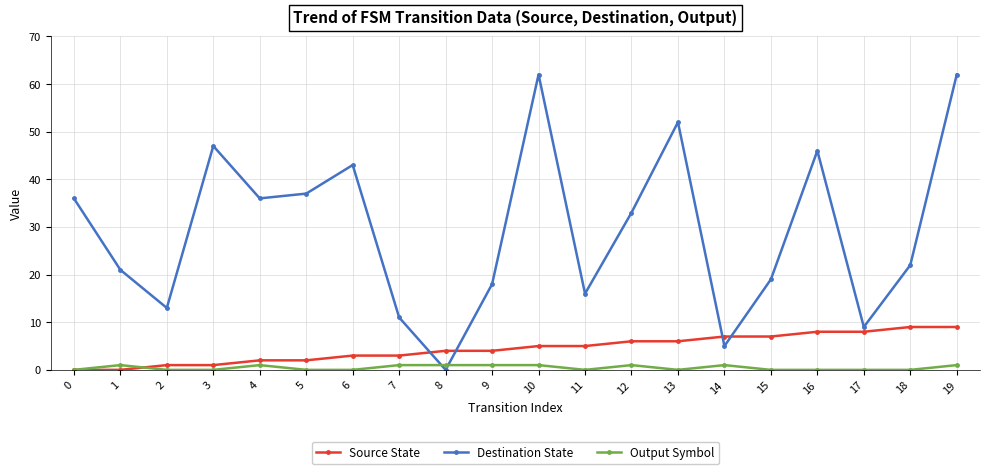

Which series has the widest spread of values?

Destination State